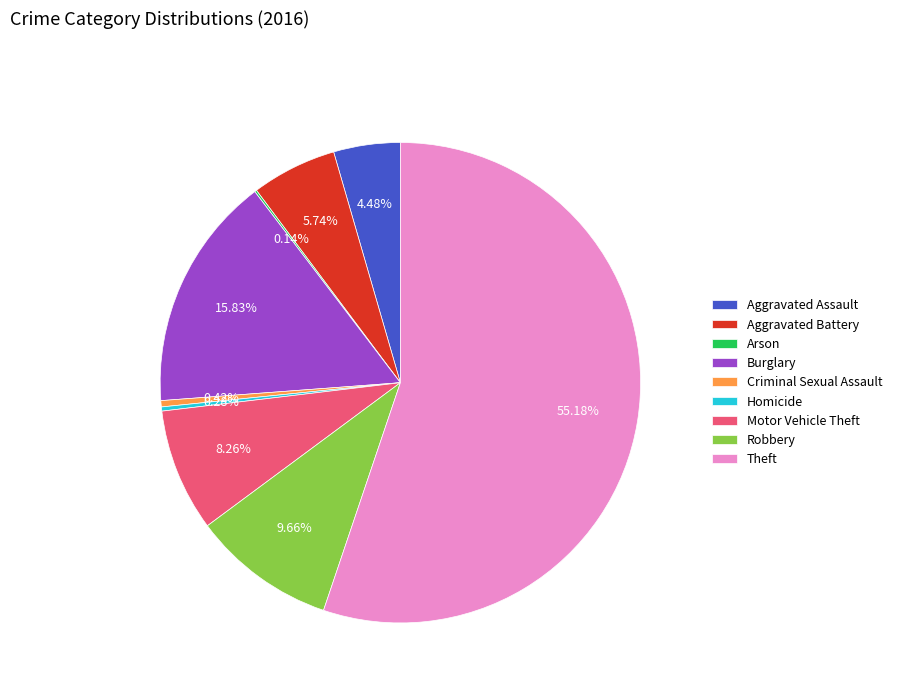

To the nearest percent, what is the difference between the largest and smallest slice percentages?

55%